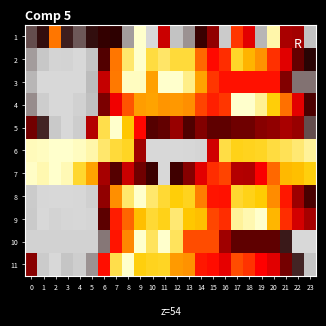

What is the spread (max minus min) of values at 17?

0.6